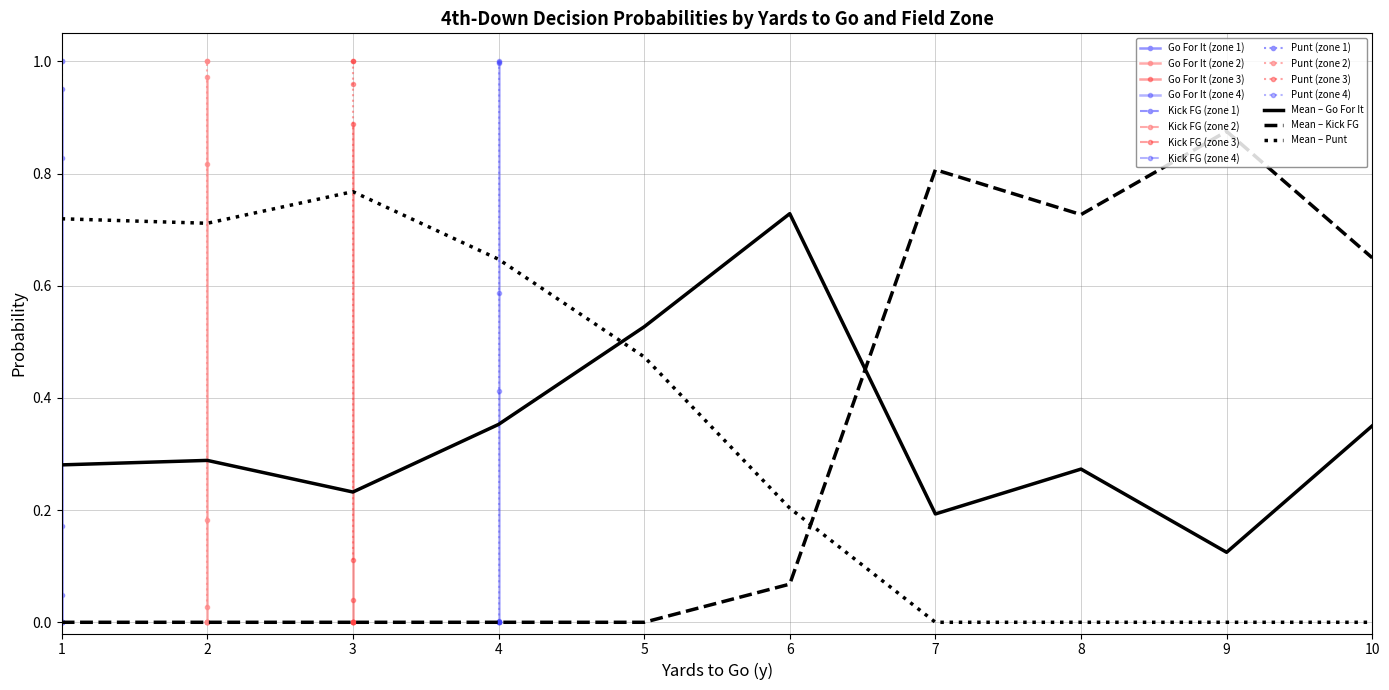

Is it true that Mean – Go For It equals 0.2 at 4?

False